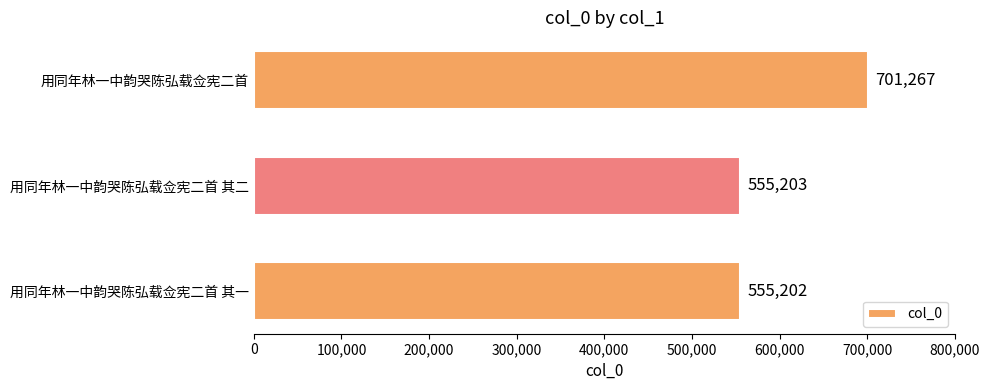

Rank the categories by value from highest to lowest.

用同年林一中韵哭陈弘载佥宪二首, 用同年林一中韵哭陈弘载佥宪二首 其二, 用同年林一中韵哭陈弘载佥宪二首 其一